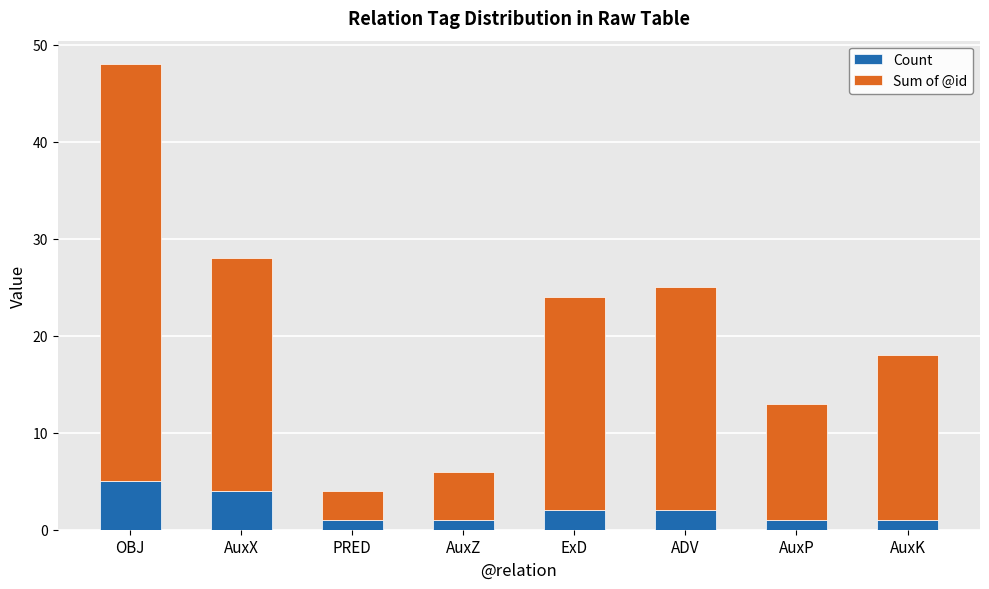

Reading right to left, list the values for the Count series.

1	1	2	2	1	1	4	5